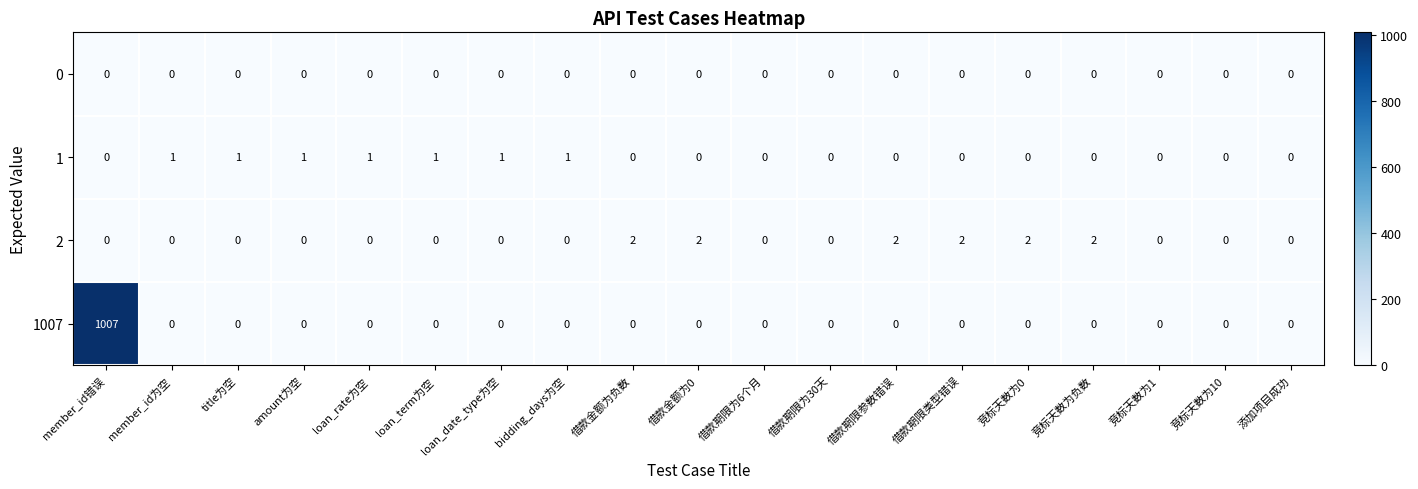

Which category has the highest value in the 1007 series?

member_id错误